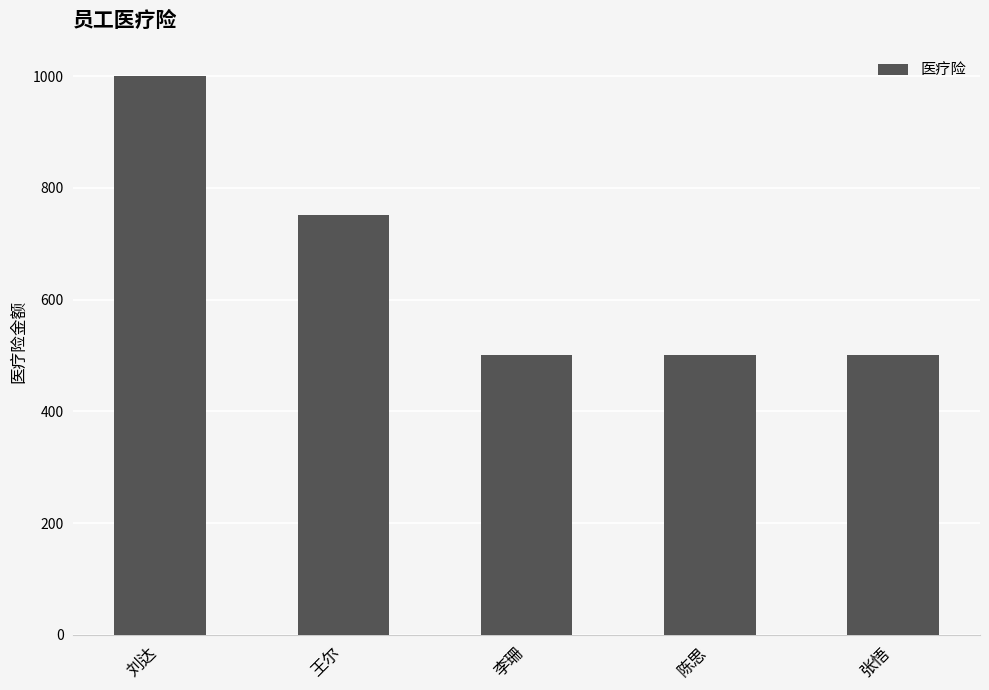

How many categories are shown in the chart?

5